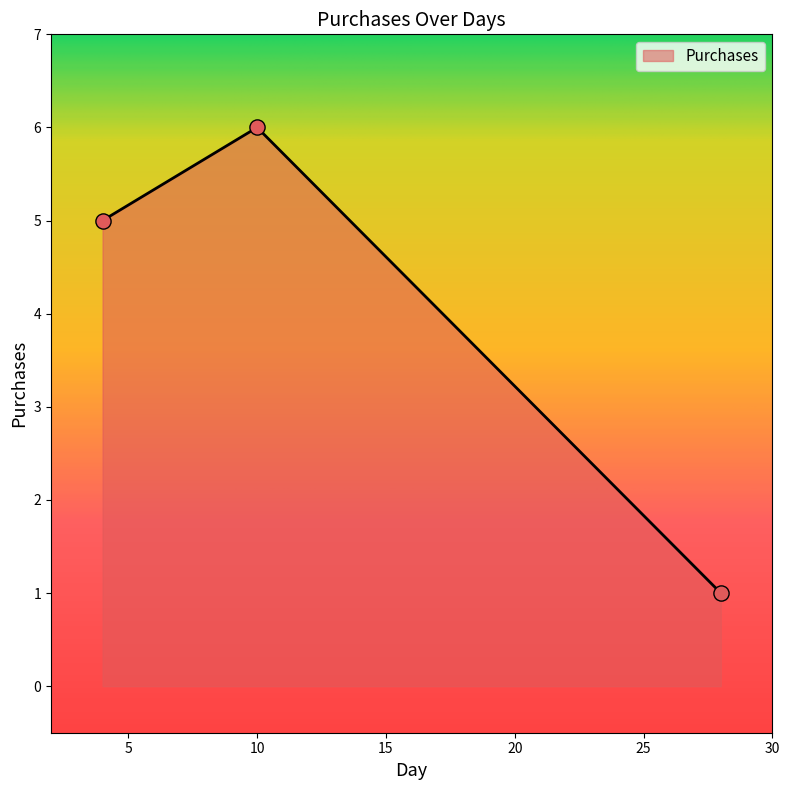

What is the maximum value shown in the chart?

6